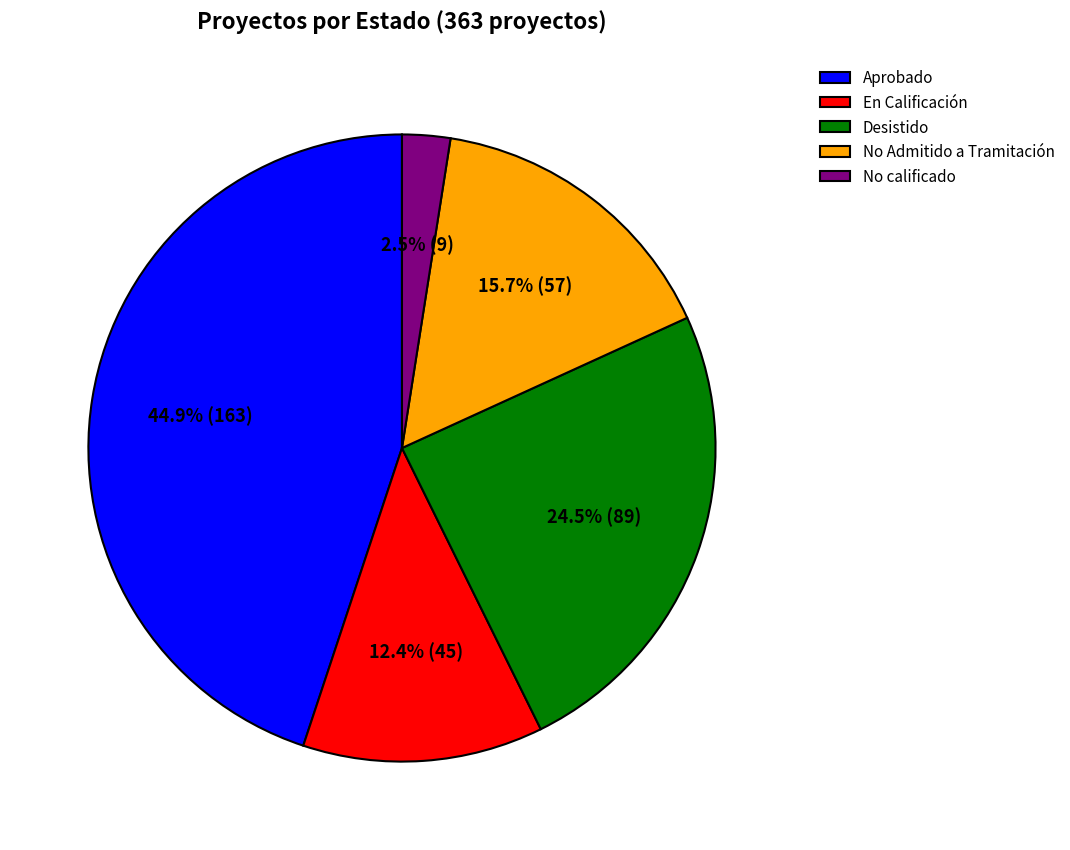

Rank the categories by value from highest to lowest.

Aprobado, Desistido, No Admitido a Tramitación, En Calificación, No calificado